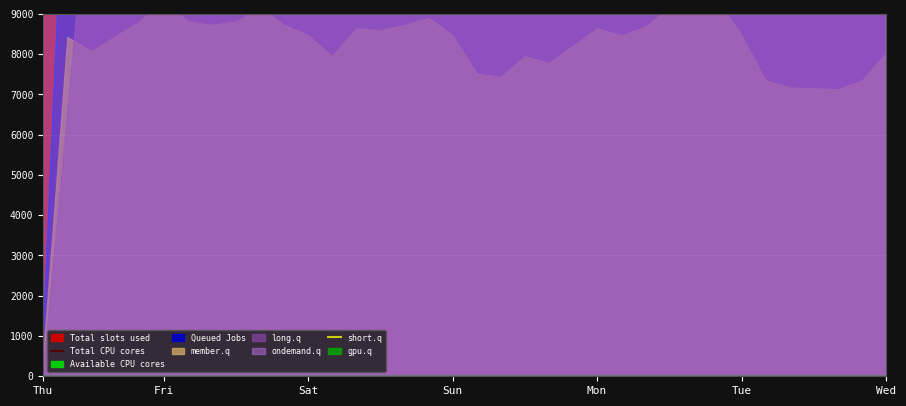

How many lines are shown in the chart?

2